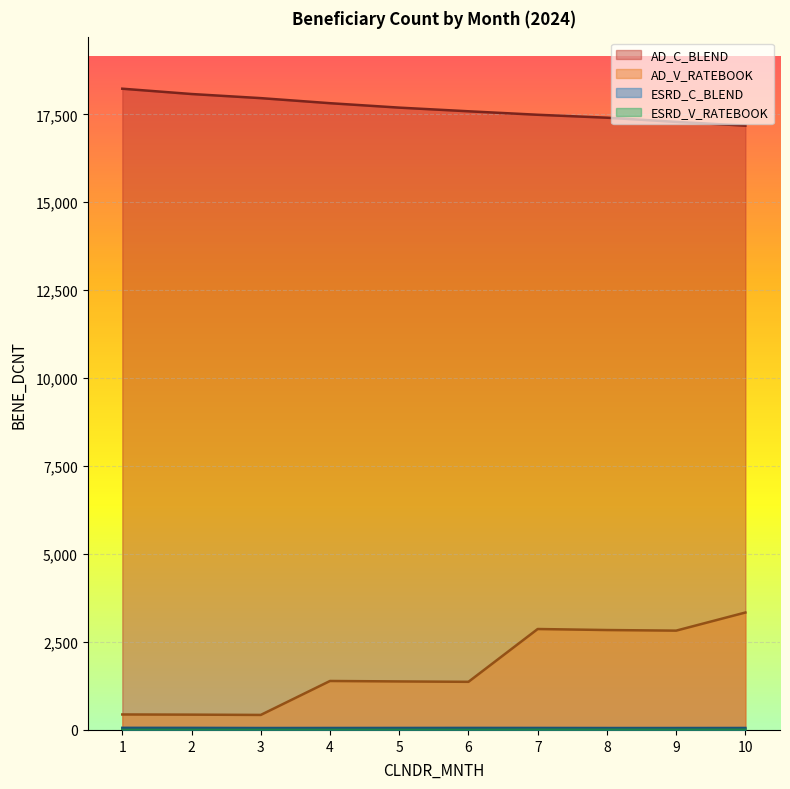

What value does the AD_C_BLEND series have at 3?

17960